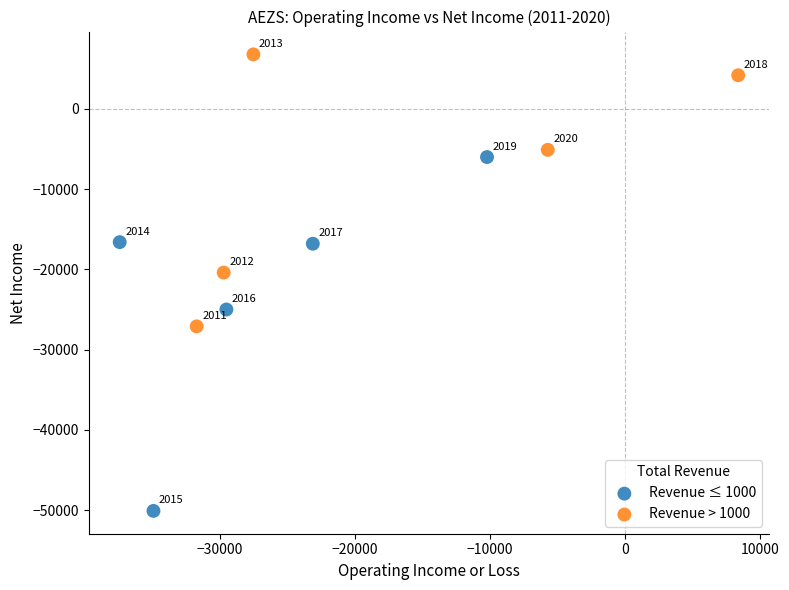

Which series contains the lowest Y value?

Revenue ≤ 1000